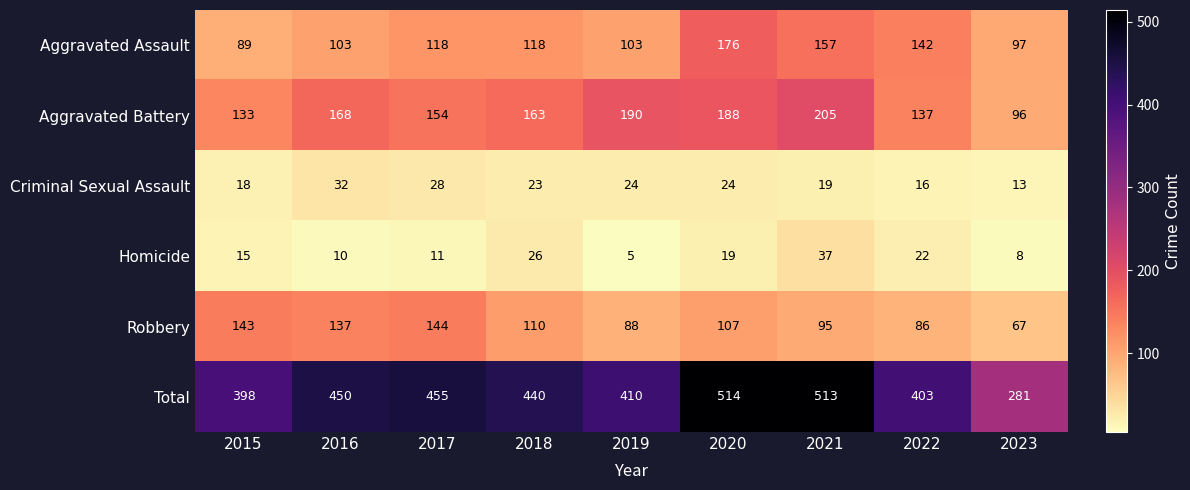

Is it true that Aggravated Battery equals 96 at 2023?

True